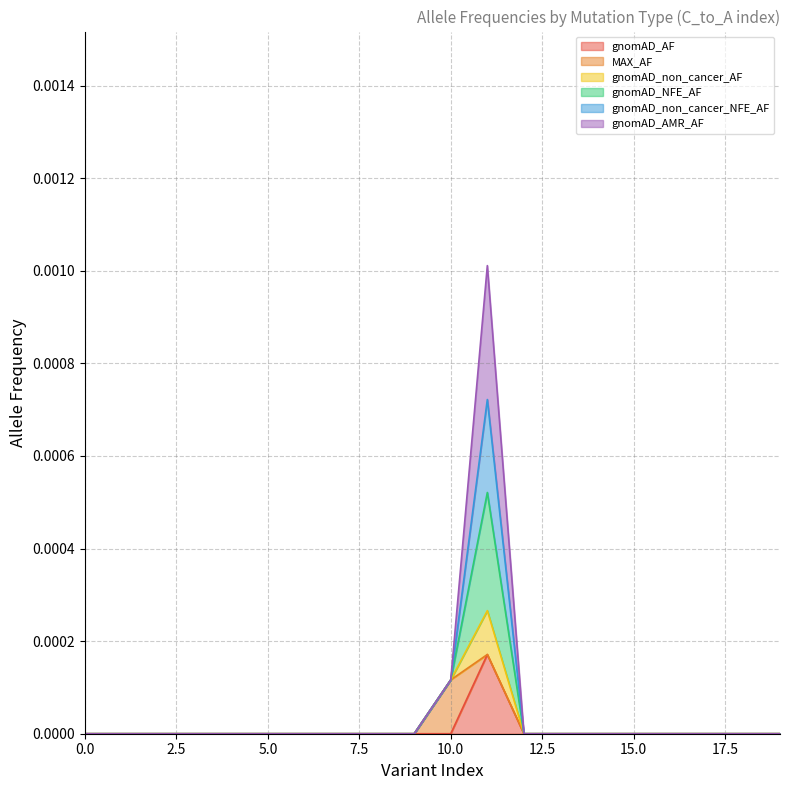

True or false: gnomAD_non_cancer_AF and gnomAD_NFE_AF intersect in this chart.

False